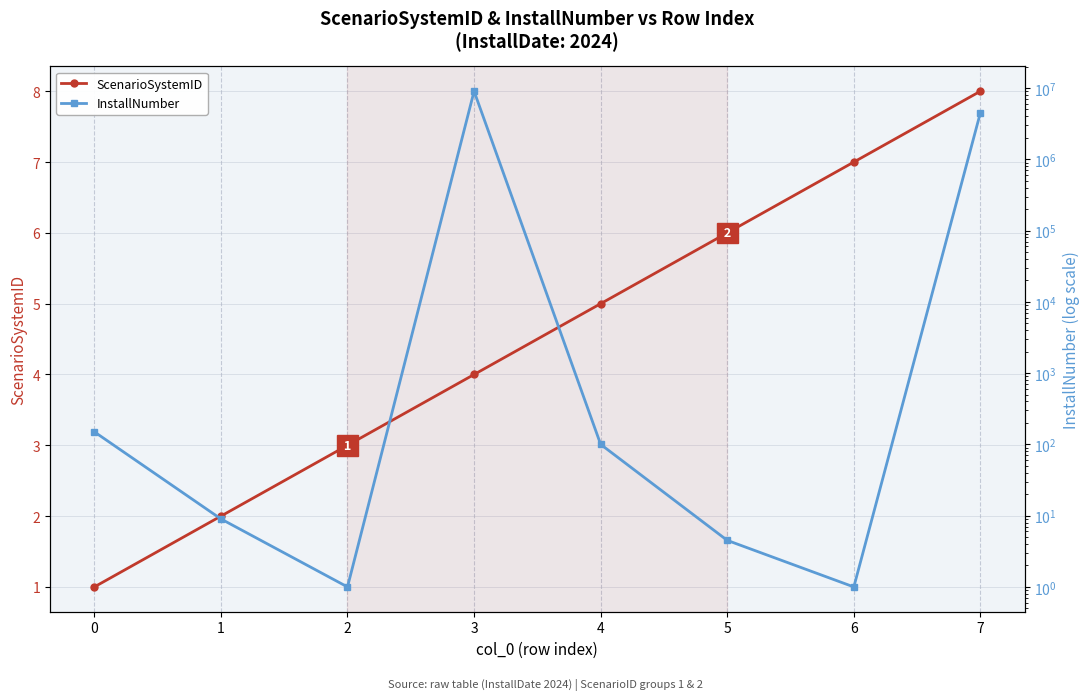

The value of ScenarioSystemID at 0 is 1.0. True or false?

True